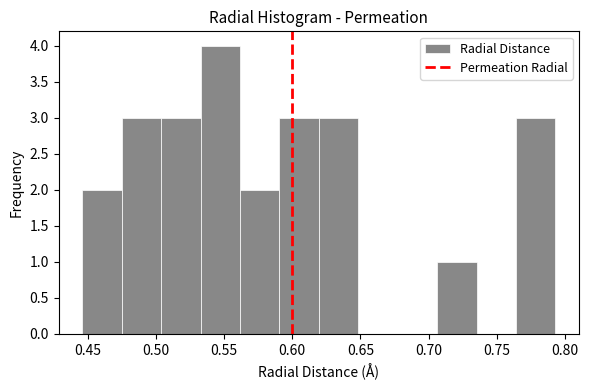

Which range on the x-axis has the tallest bar?

0.535 to 0.560